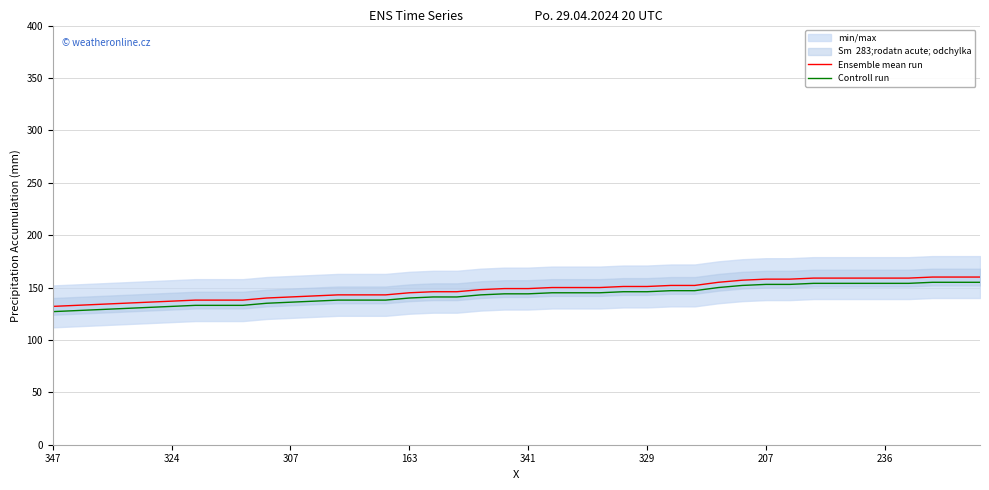

True or false: Ensemble mean run and Controll run cross at least once.

False